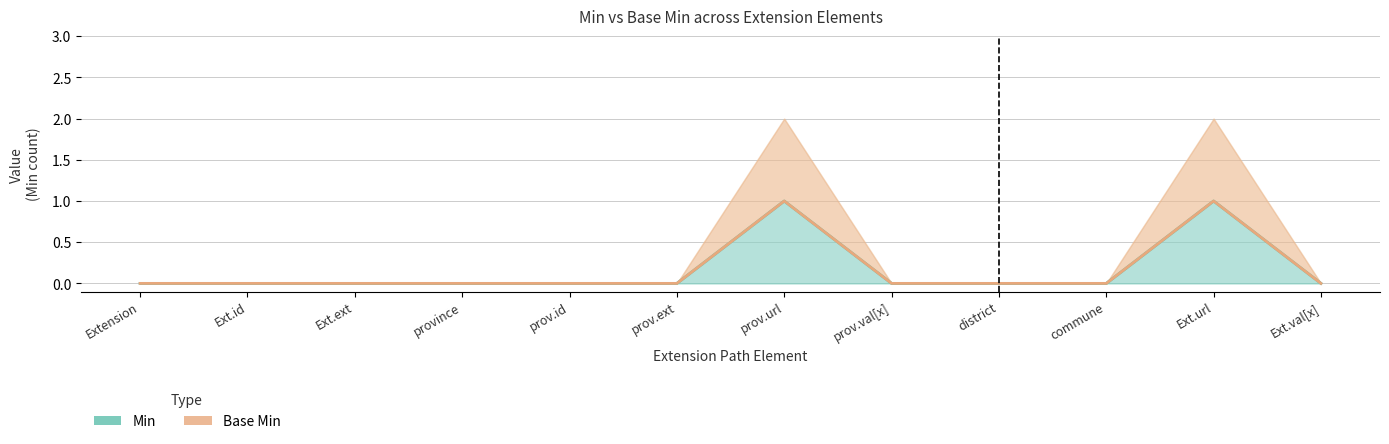

What is the sum of the Min values at prov.ext and Ext.url?

1